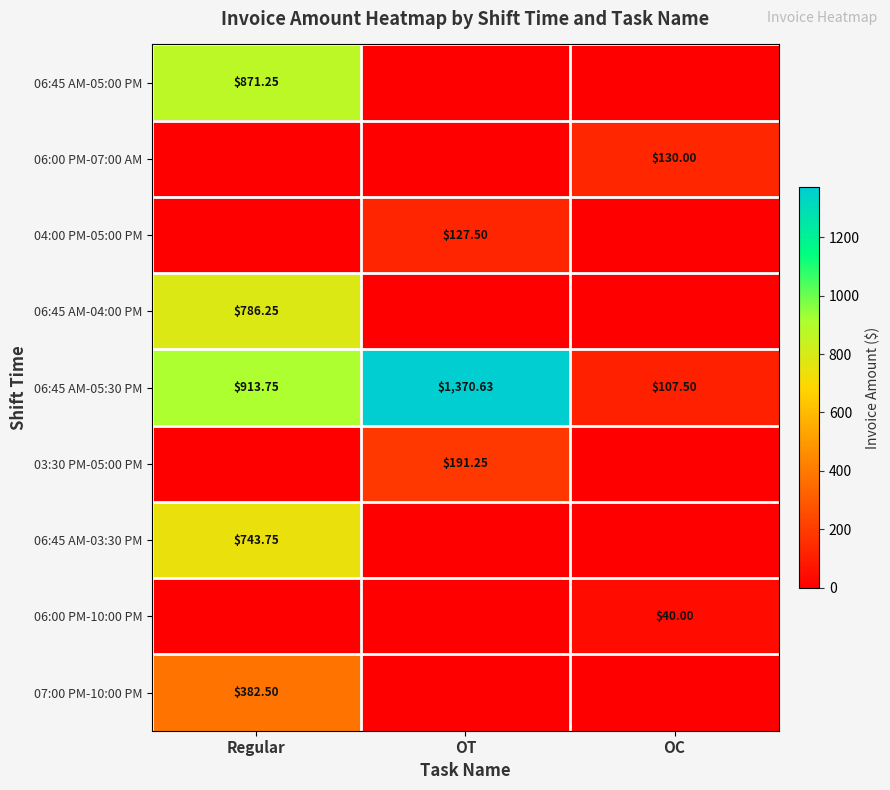

How many data points in 06:45 AM-05:30 PM are above 913?

2